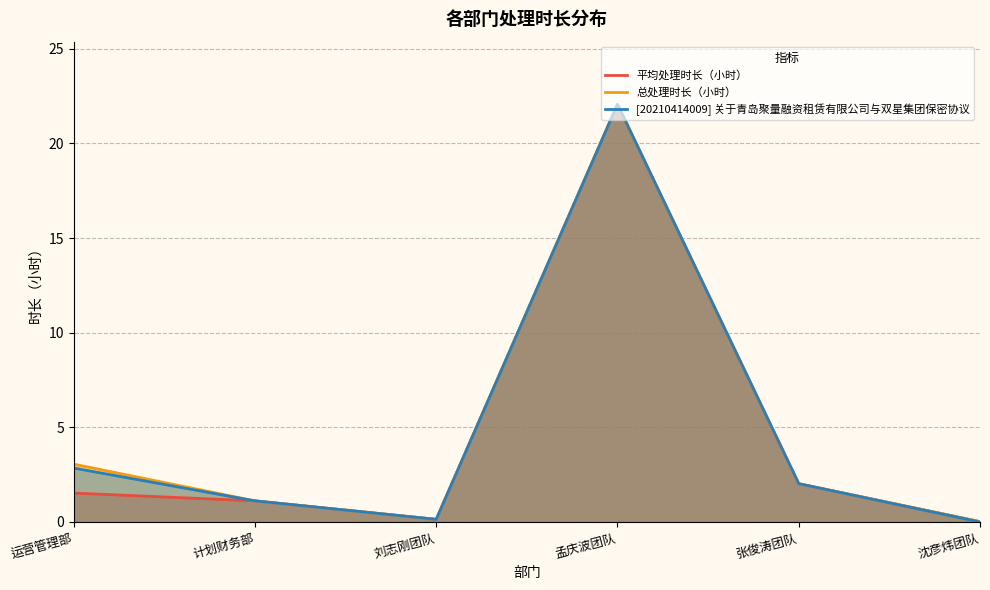

How many data points in [20210414009] 关于青岛聚量融资租赁有限公司与双星集团保密协议 are less than 2?

3